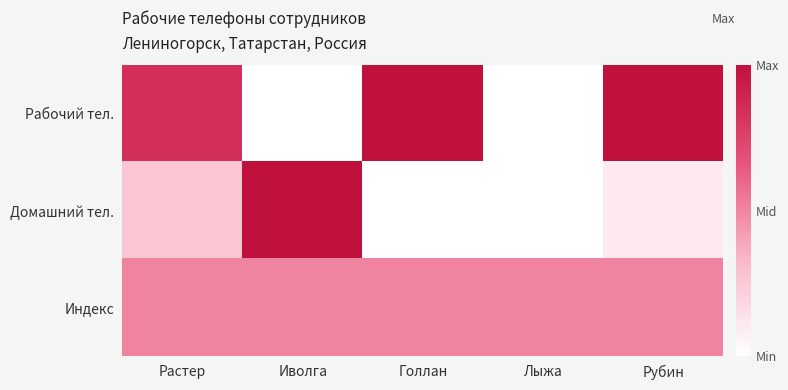

Rank the series by their average value, from lowest to highest.

Домашний тел., Индекс, Рабочий тел.